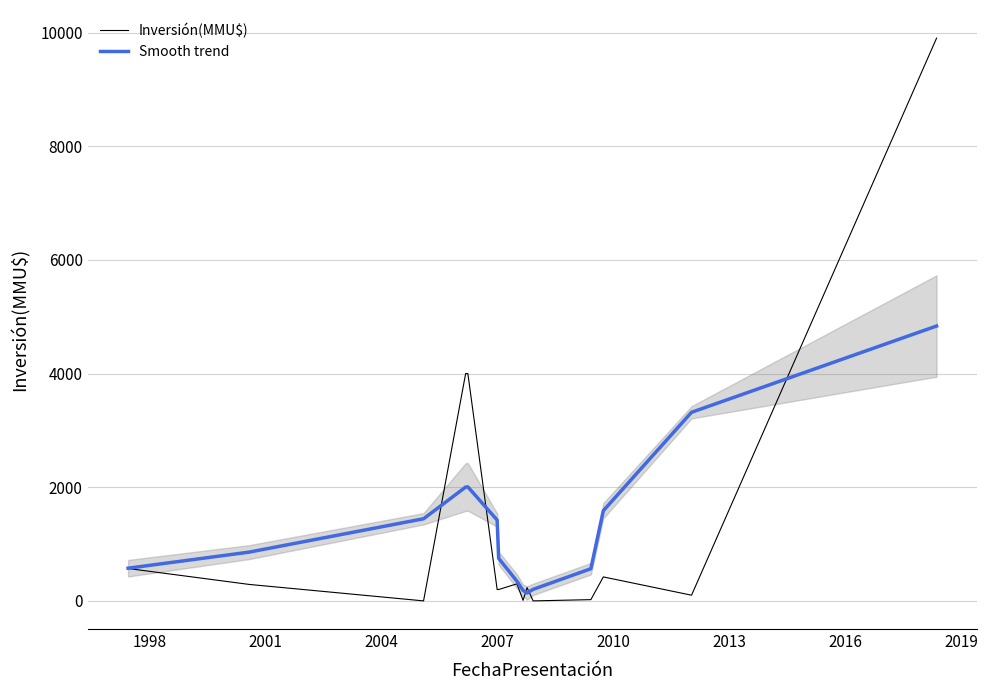

What are all the series names shown in the legend?

Inversión(MMU$), Smooth trend